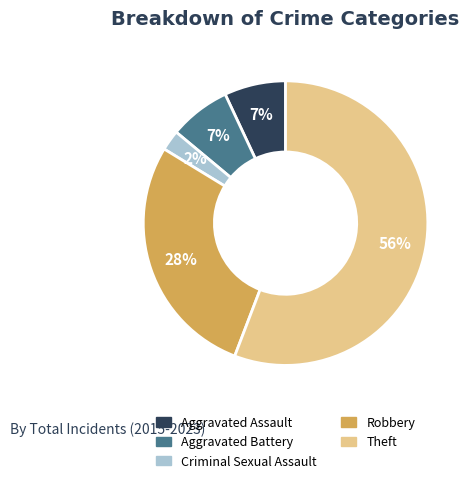

To the nearest percent, what is the average slice percentage?

20%